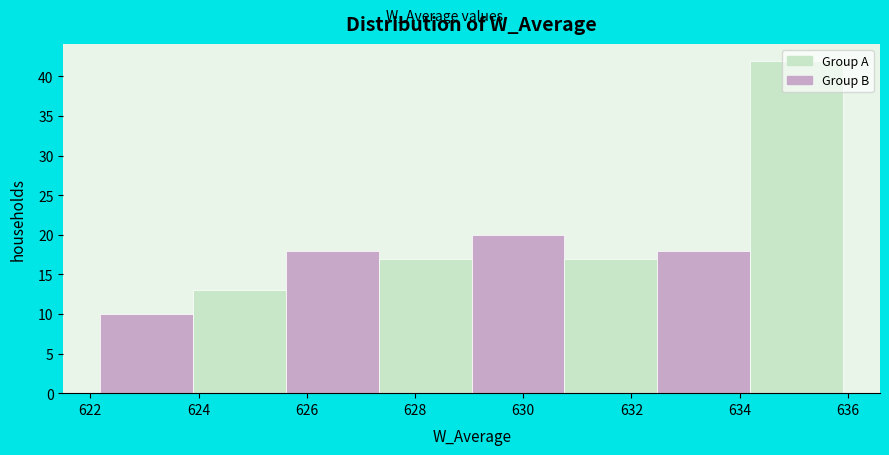

Reading left to right, list every bar in this chart as the range it spans on the x-axis followed by its height. Neither the bar edges nor the heights are printed on the chart, so give them approximately, as read against the axes.

622.2 to 624.0: 10
624.0 to 625.6: 13
625.6 to 627.4: 18
627.4 to 629.0: 17
629.0 to 630.8: 20
630.8 to 632.4: 17
632.4 to 634.2: 18
634.2 to 636.0: 42